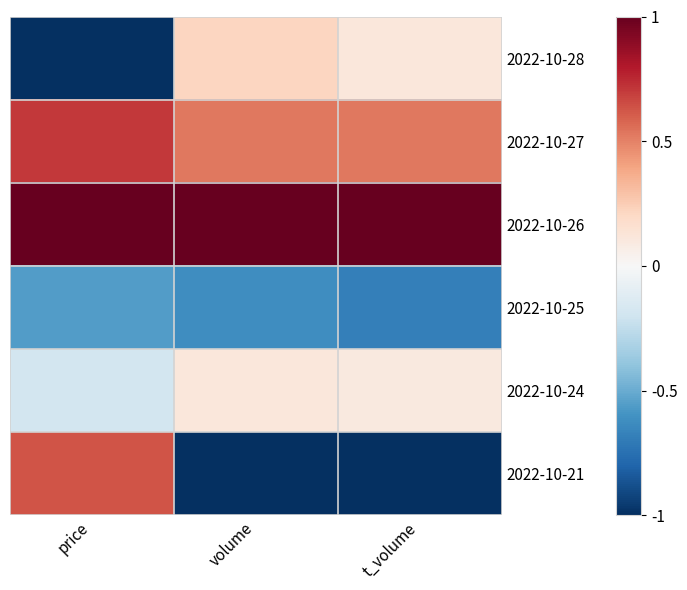

Rank the series at volume from highest to lowest value.

2022-10-26, 2022-10-27, 2022-10-28, 2022-10-24, 2022-10-25, 2022-10-21